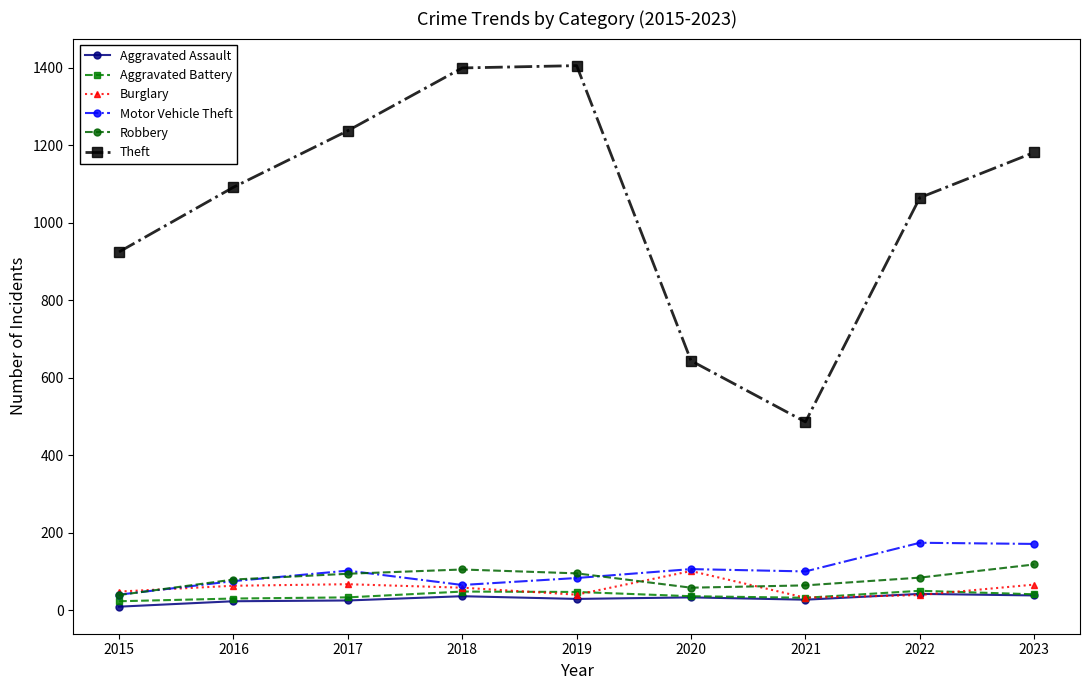

What is the value of the Aggravated Battery point at the 2nd from the left?

30